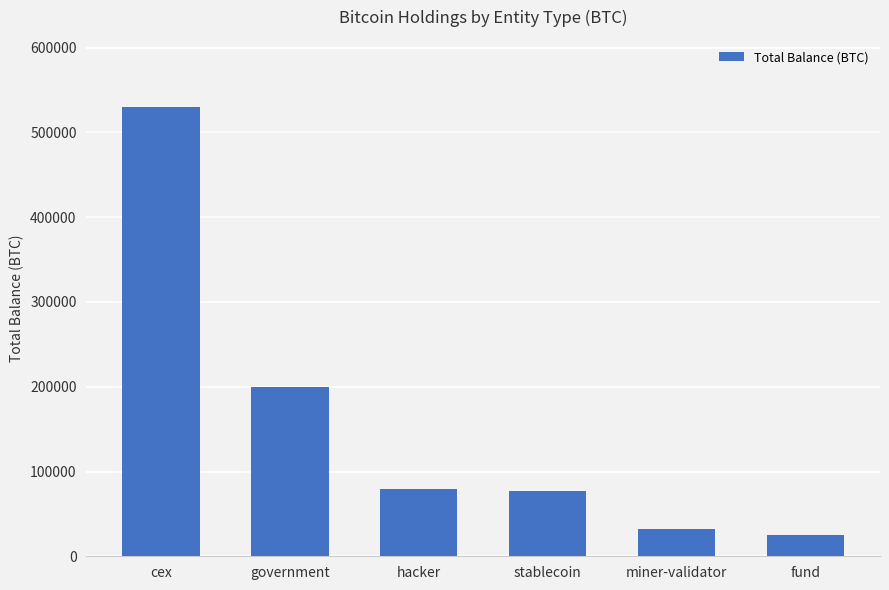

What is the average value?

157291.1